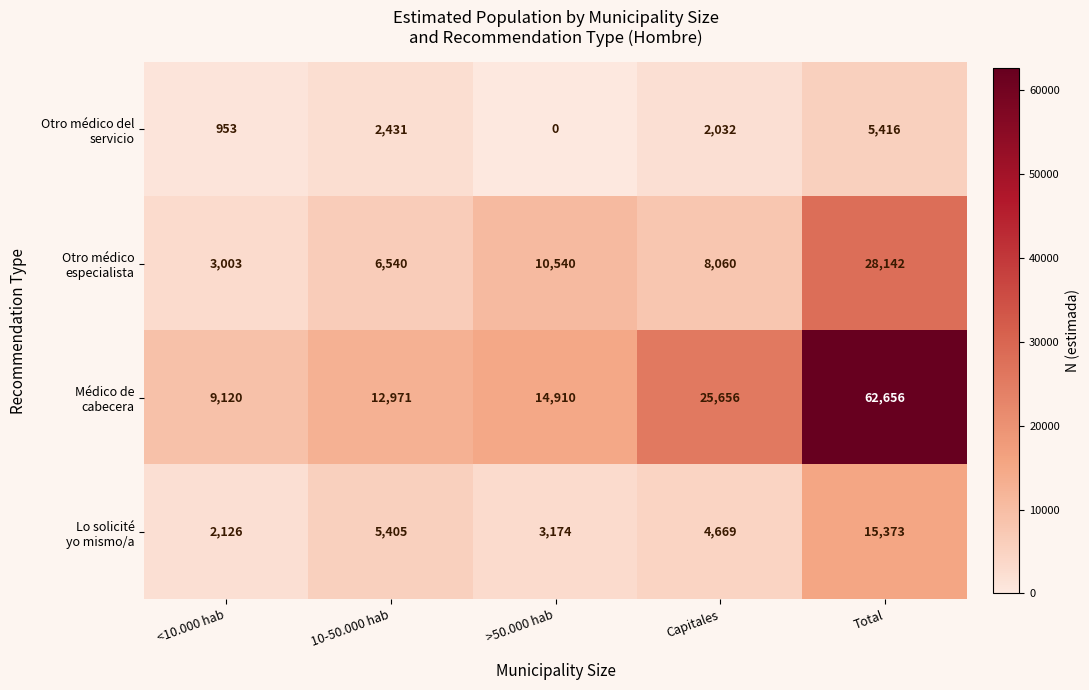

What is the spread (max minus min) of values at >50.000 hab?

14910